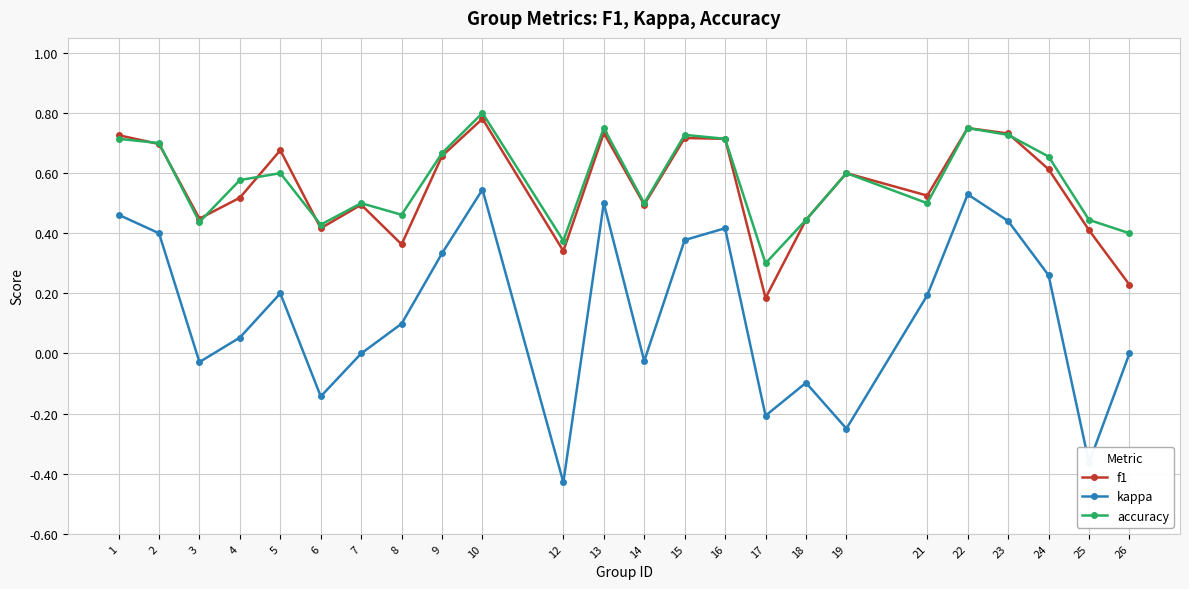

What are all the series names shown in the legend?

f1, kappa, accuracy